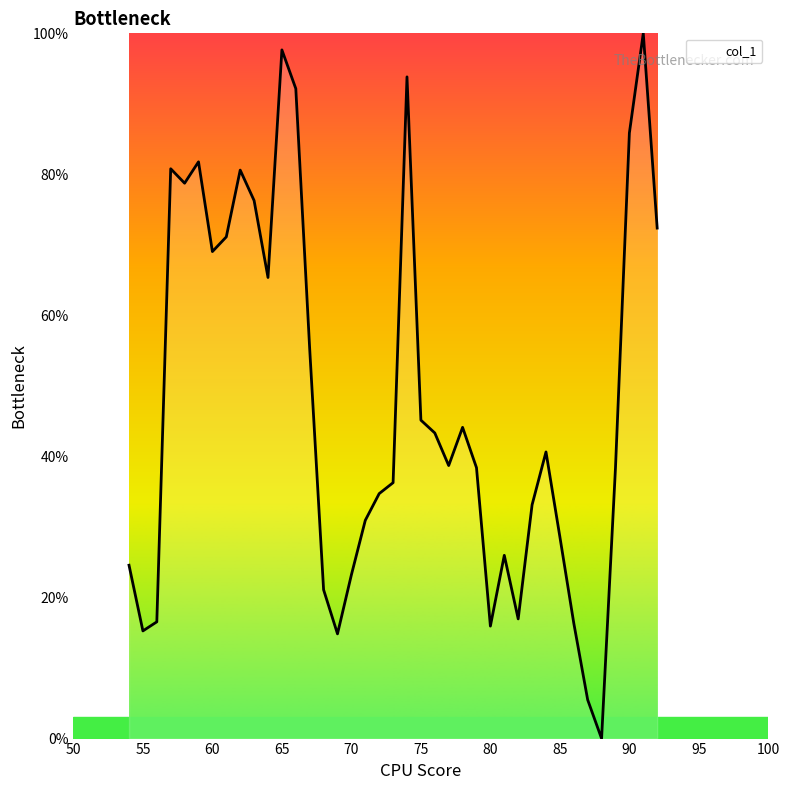

Count the number of categories in the chart.

39